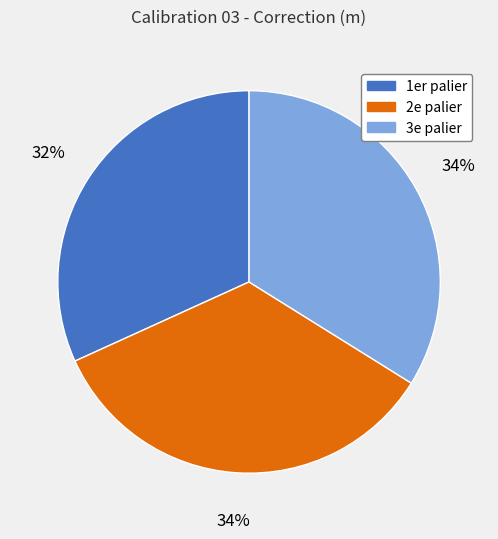

To the nearest percent, what is the average slice percentage?

33%